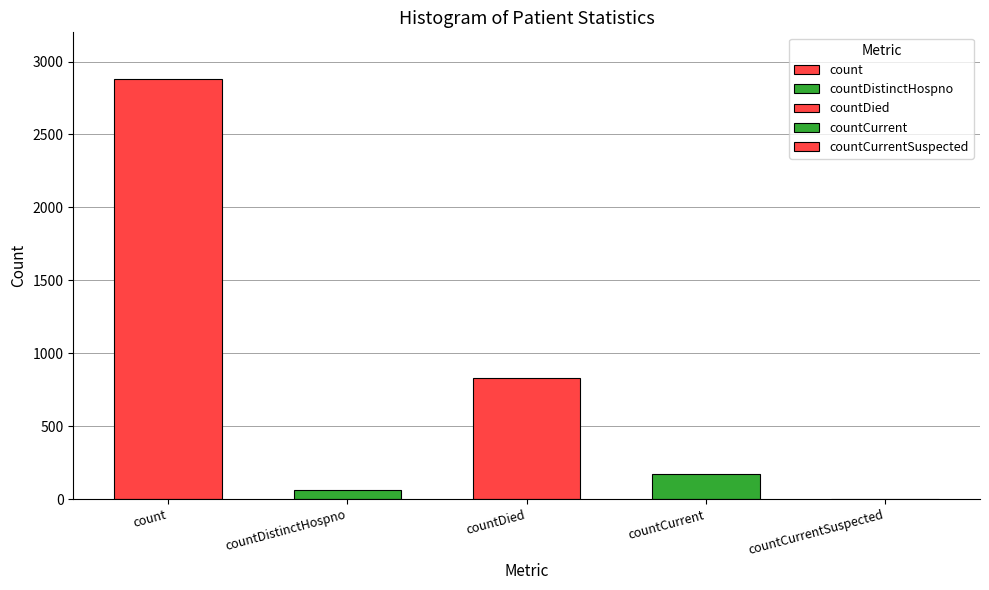

At which category does the chart reach its minimum across all series?

countCurrentSuspected